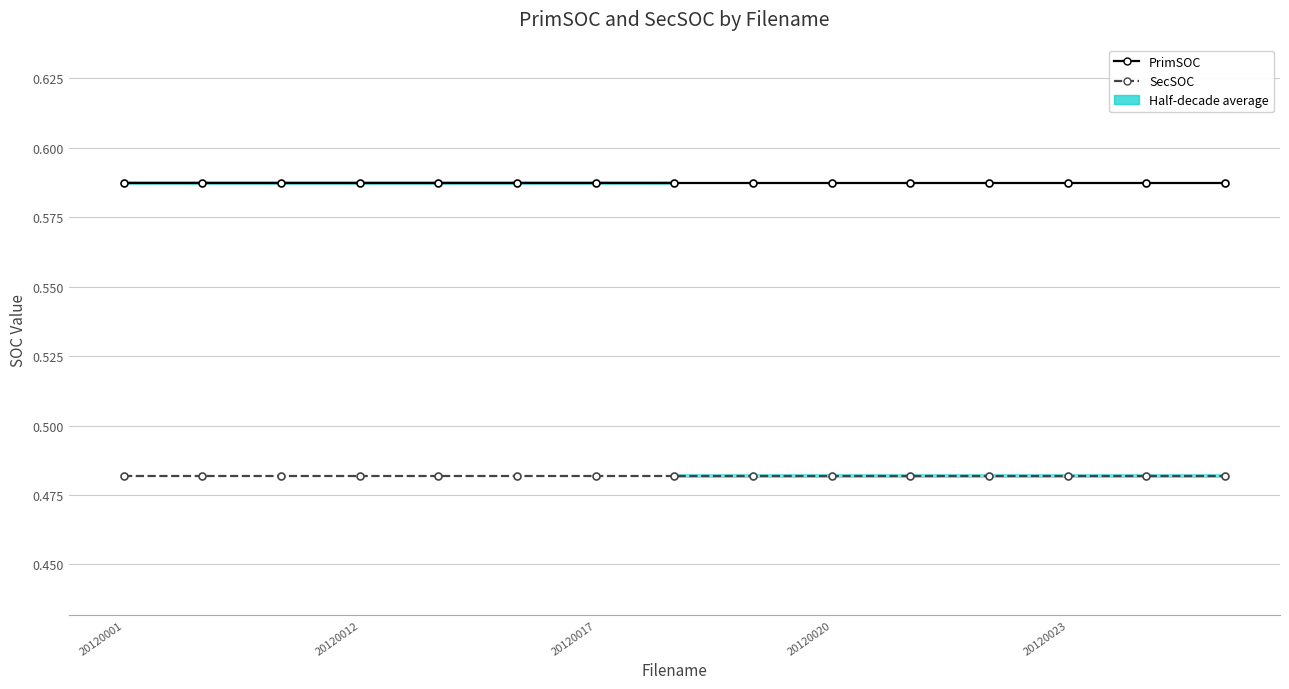

Does the chart display data point markers on the line(s)?

Yes